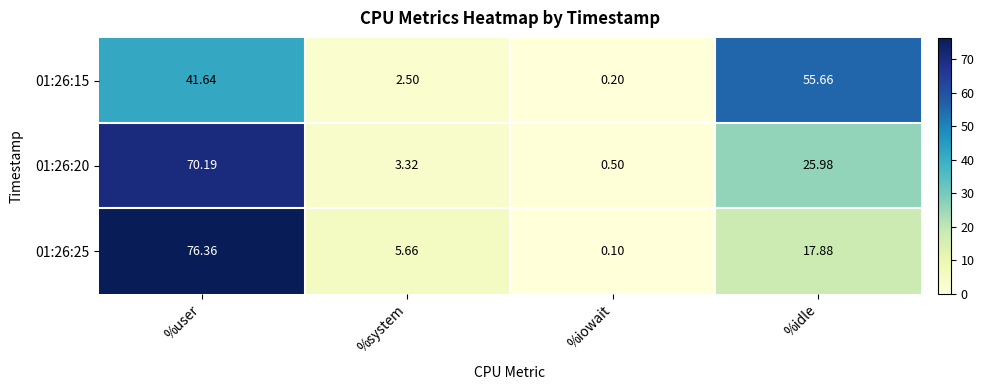

Which label corresponds to the smallest value in the chart?

%iowait